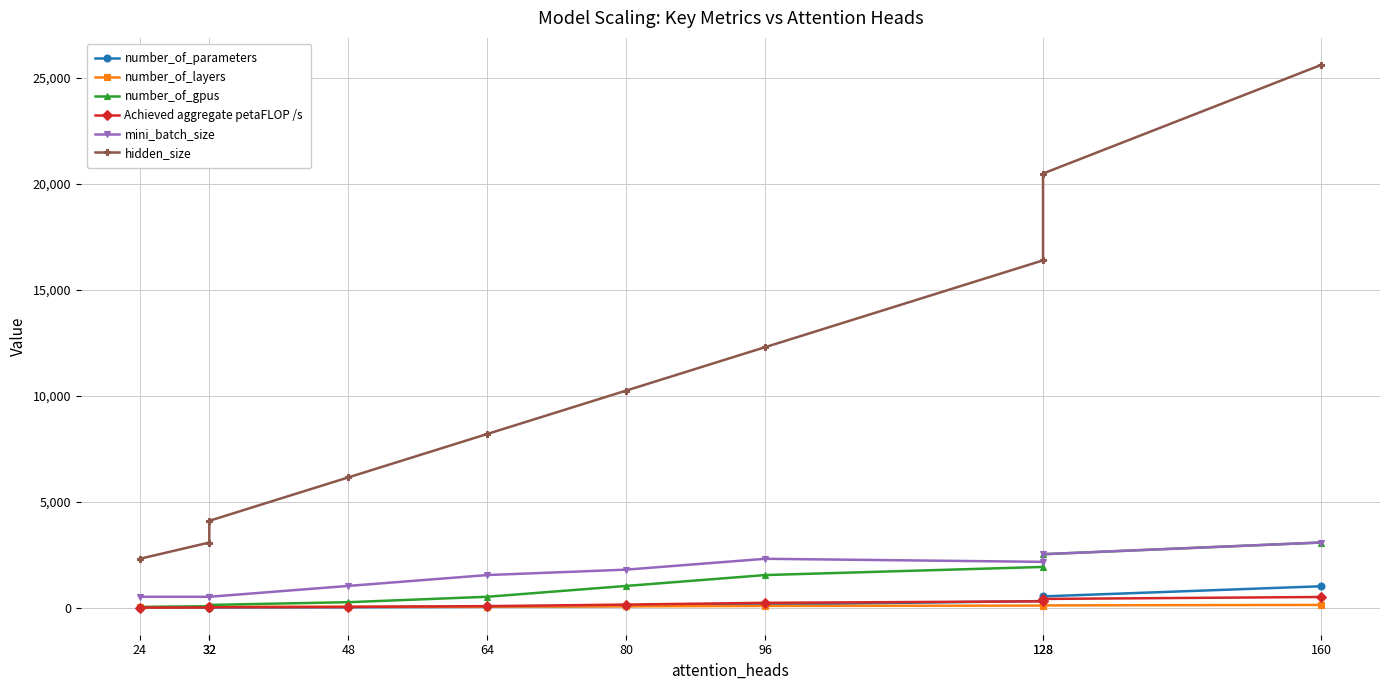

What is the difference between the maximum and minimum values in the Achieved aggregate petaFLOP /s series?

497.6